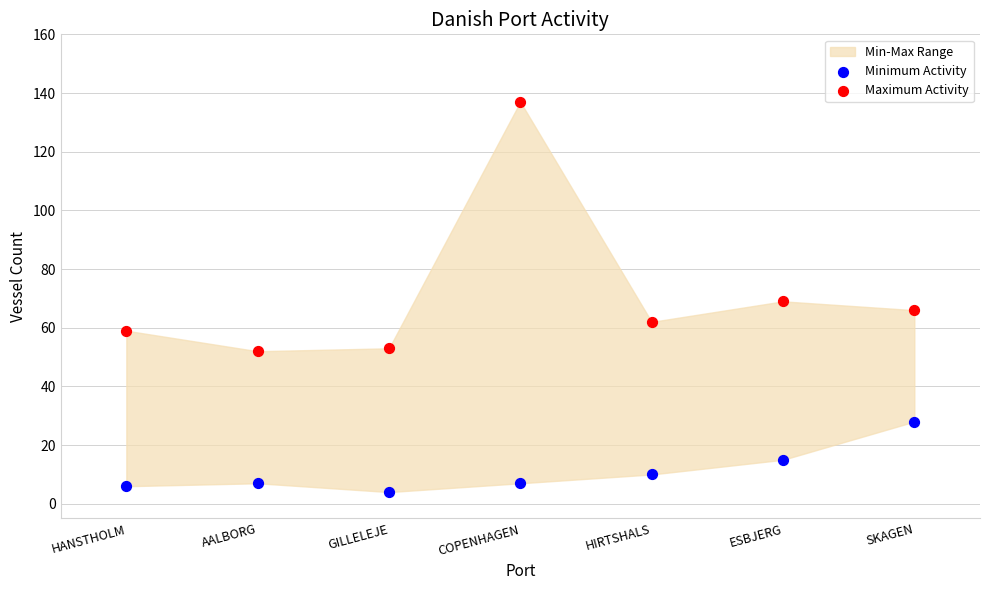

Which series reaches the maximum Y coordinate?

Maximum Activity